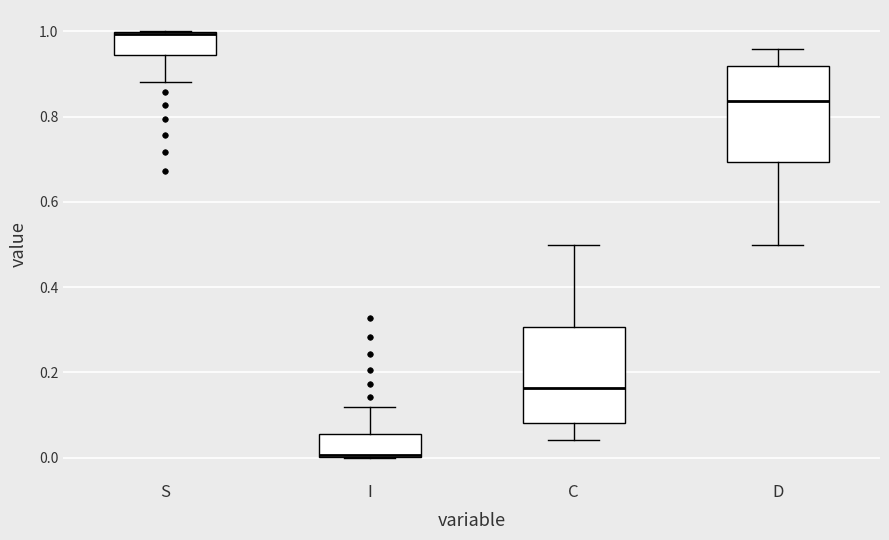

Which box's median line is the highest?

S